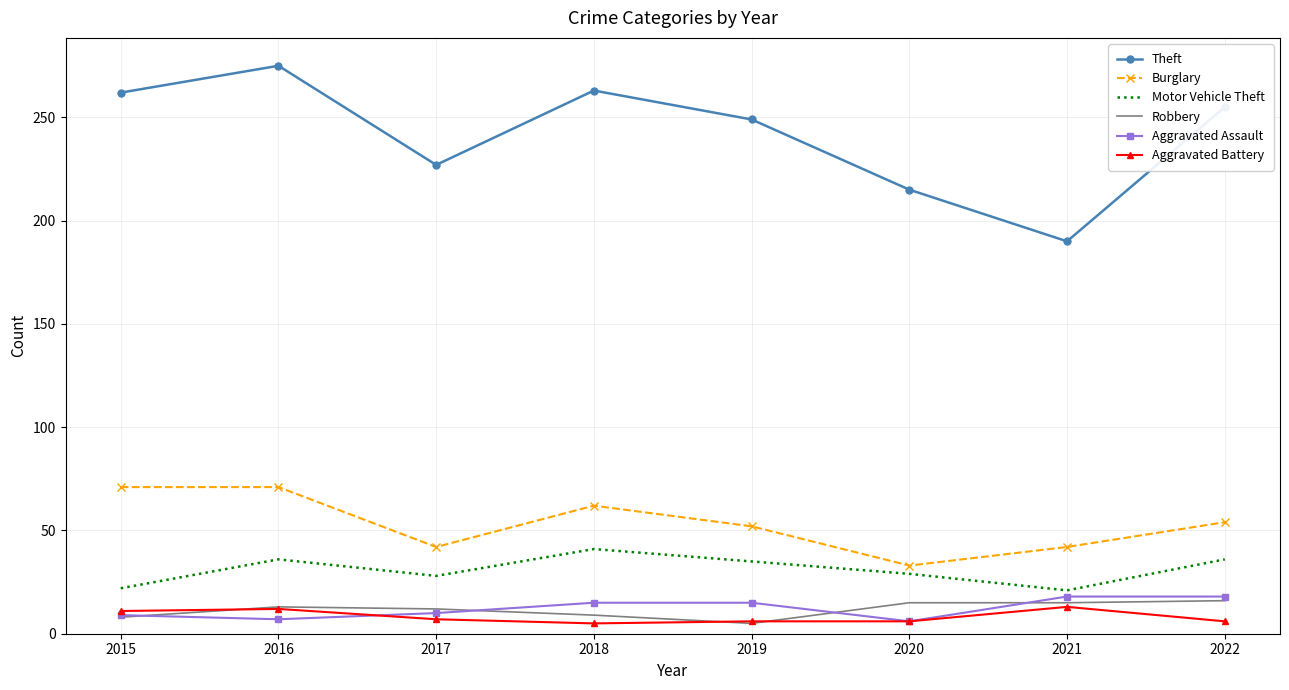

Between 2016 and 2017, which series saw the biggest shift?

Theft